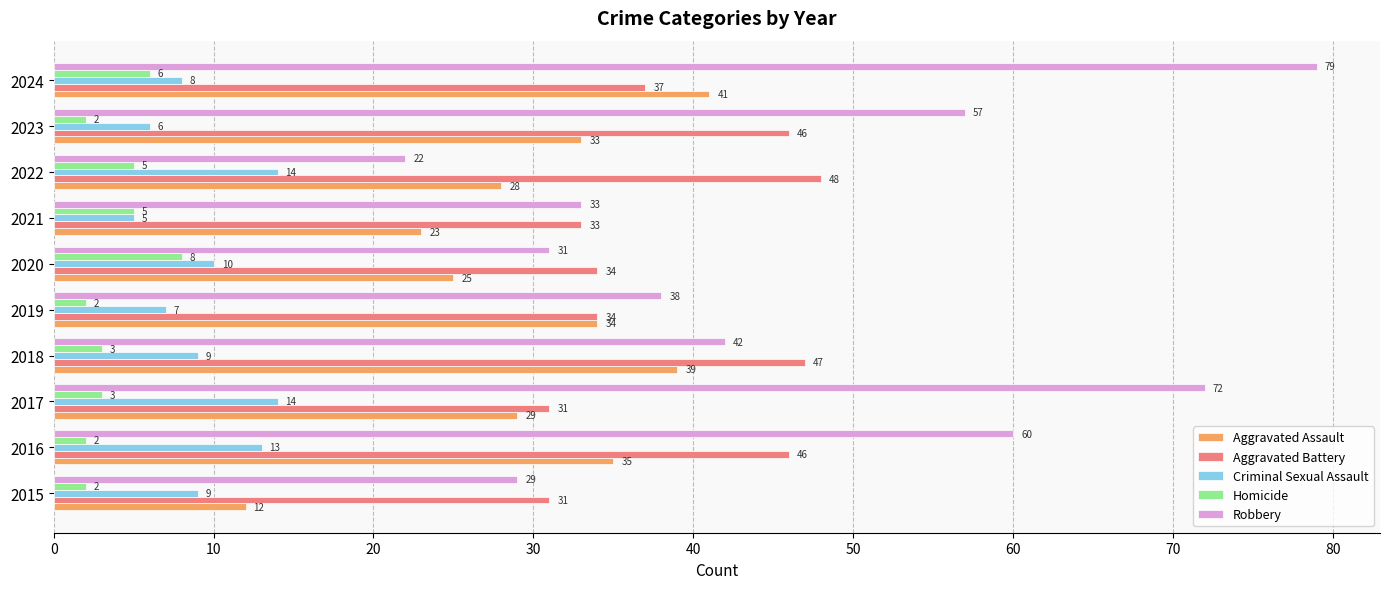

Is the value of Robbery at 2019 greater than the value of Criminal Sexual Assault at 2016?

Yes